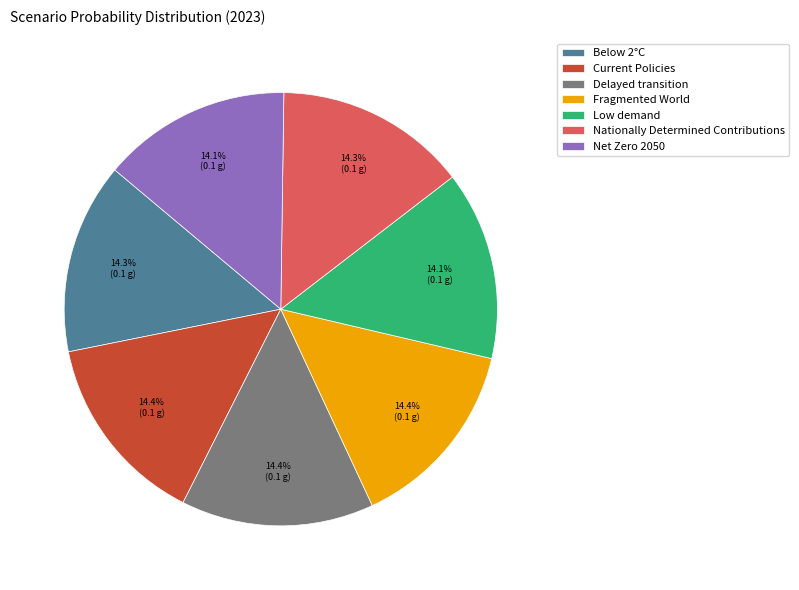

How many slices are in this pie chart?

7